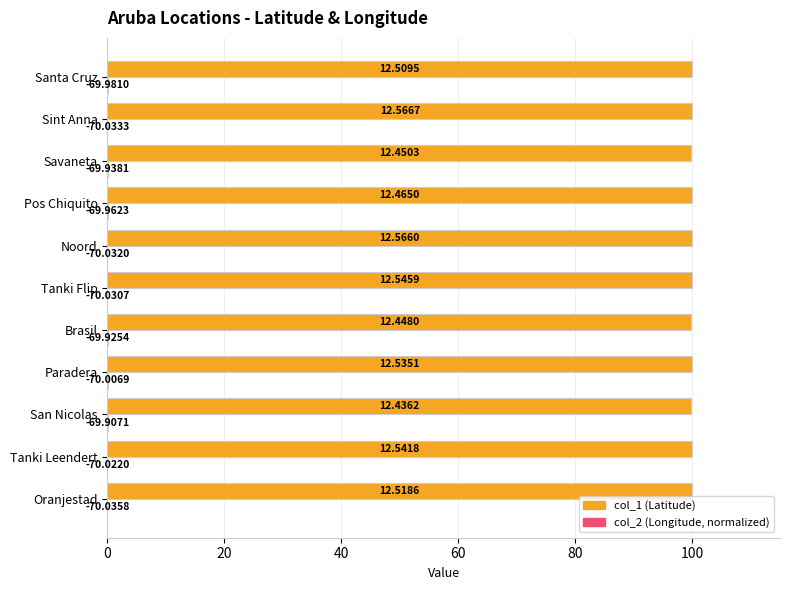

How many bars are there in total?

22